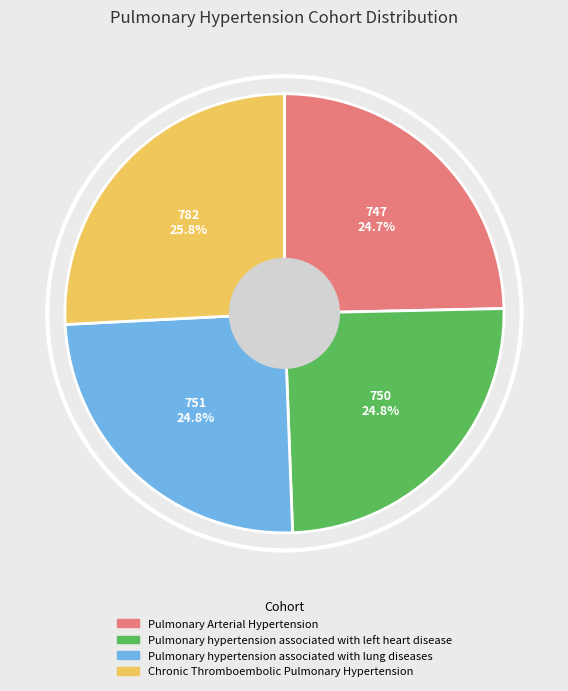

To the nearest percent, what portion does Chronic Thromboembolic Pulmonary Hypertension represent?

26%